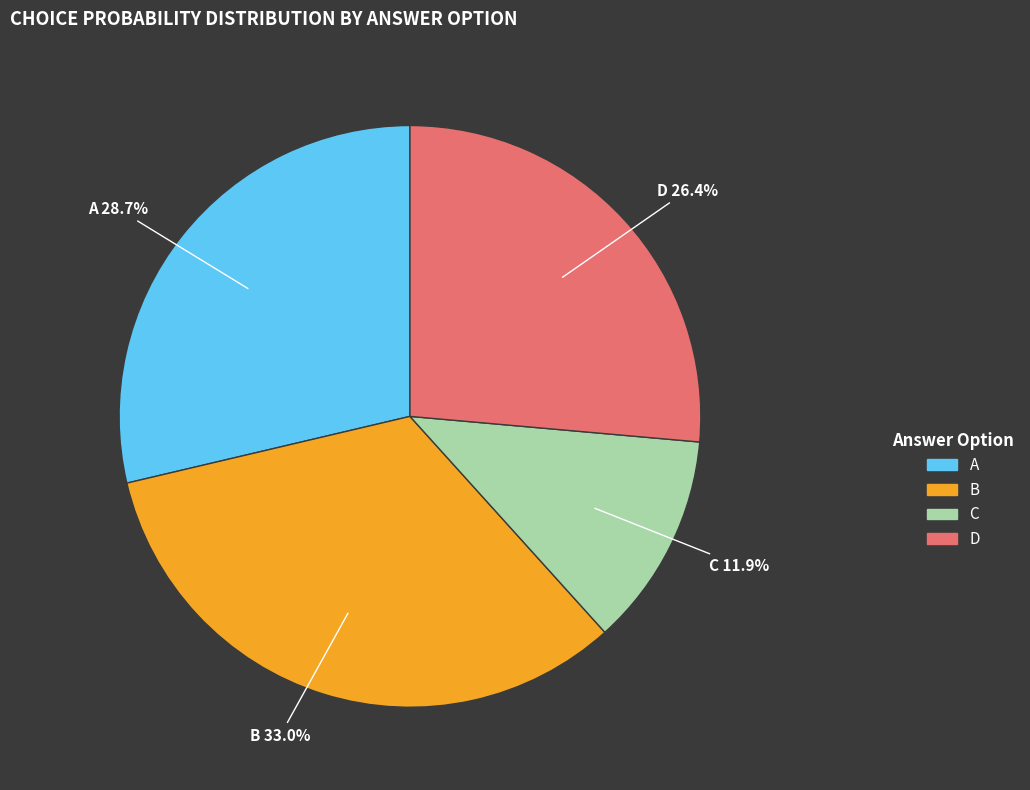

Does B represent more than half of the total?

No